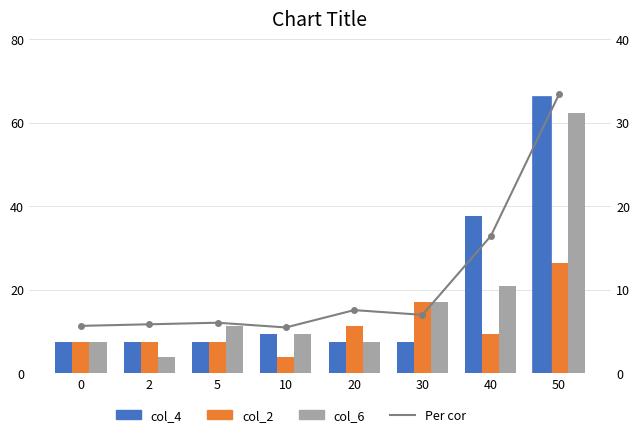

Does the chart contain stacked bars?

No